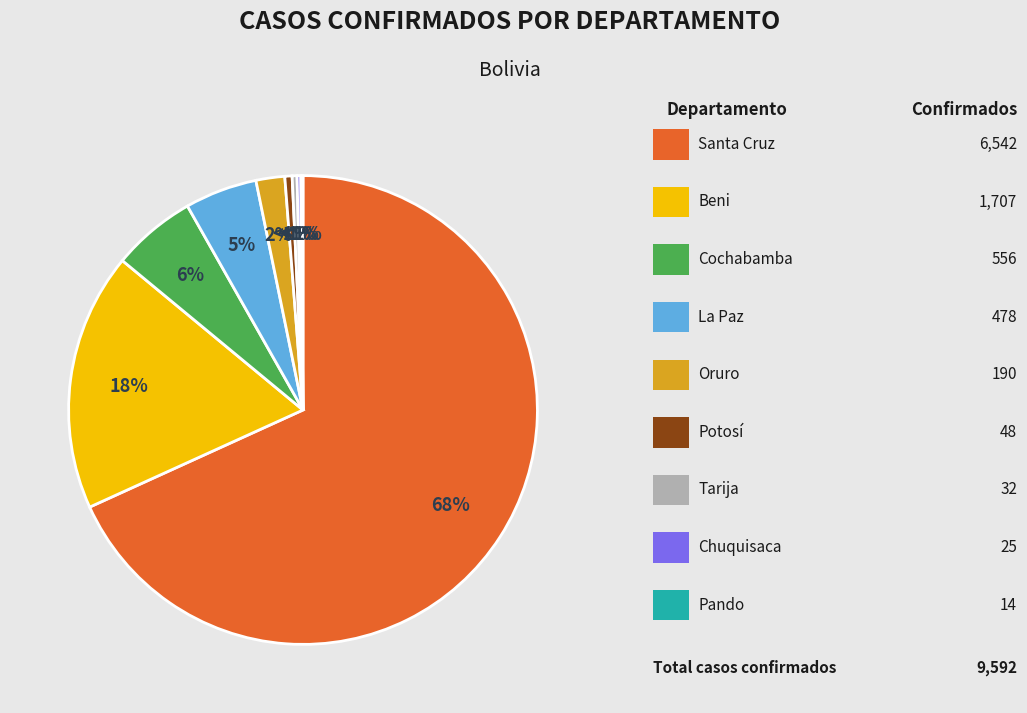

Which category has the biggest portion of the pie?

Santa Cruz